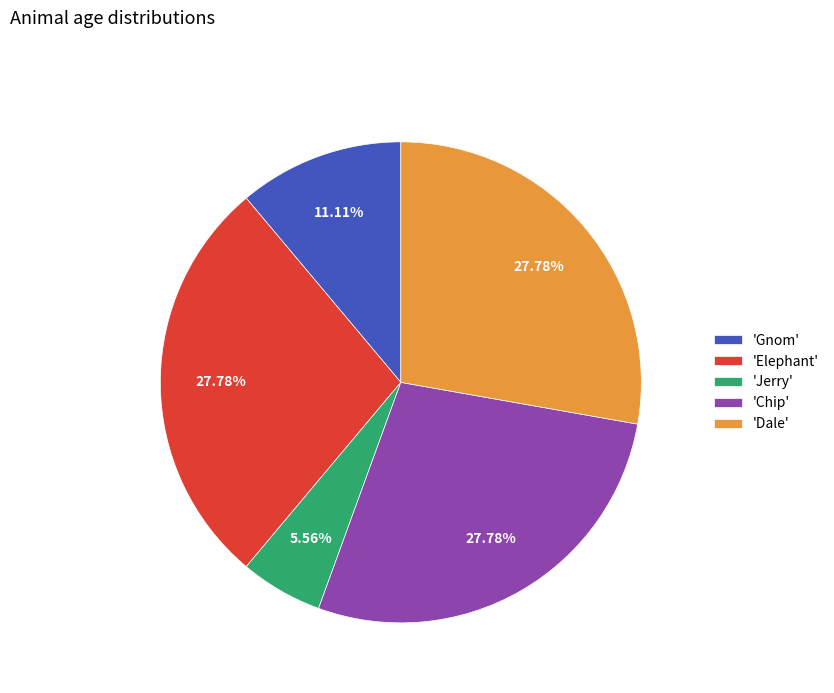

What is the smallest slice in the pie chart?

'Jerry'